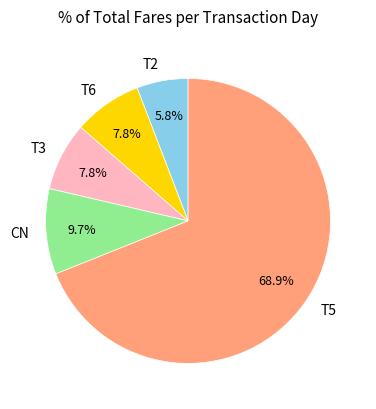

Is T3 the majority of the pie?

No